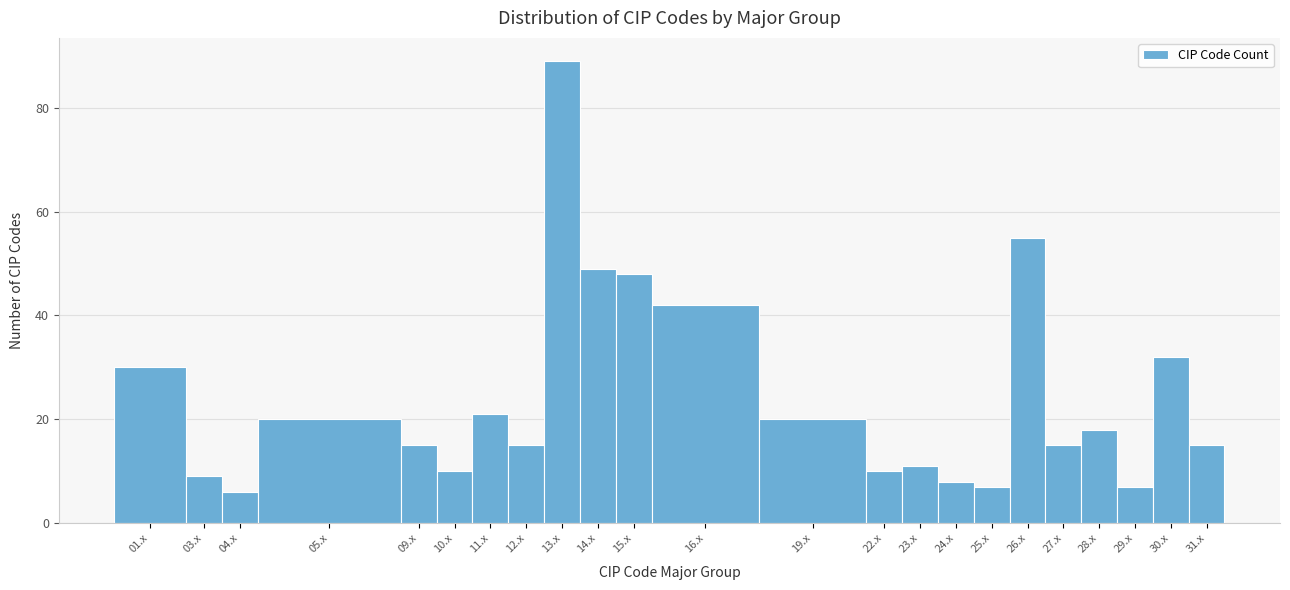

Reading left to right, transcribe all the data shown in this chart.

01.x=30	03.x=9	04.x=6	05.x=20	09.x=15	10.x=10	11.x=21	12.x=15	13.x=89	14.x=49	15.x=48	16.x=42	19.x=20	22.x=10	23.x=11	24.x=8	25.x=7	26.x=55	27.x=15	28.x=18	29.x=7	30.x=32	31.x=15